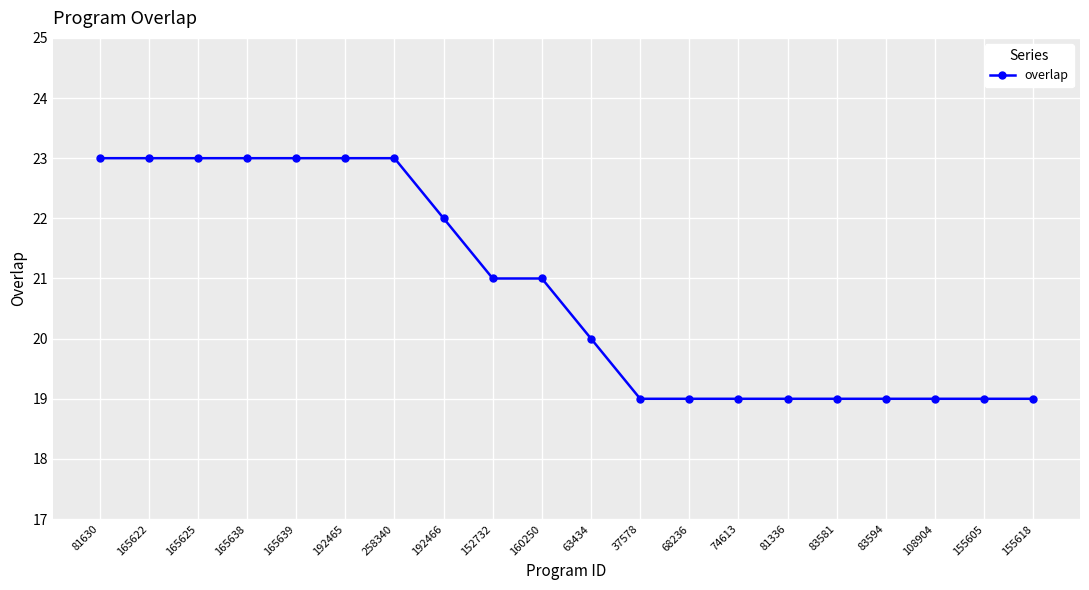

Between 83581 and 165622, which is larger?

165622